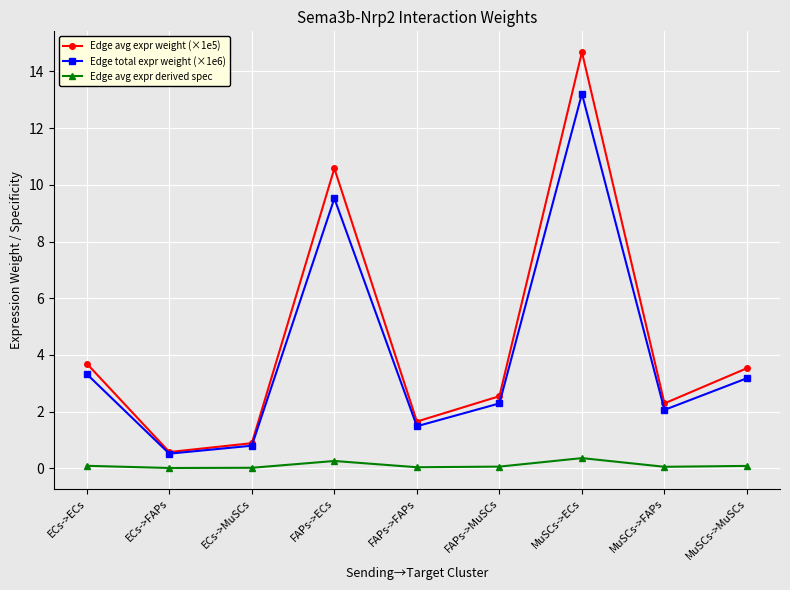

What is the maximum value shown in the chart?

14.7